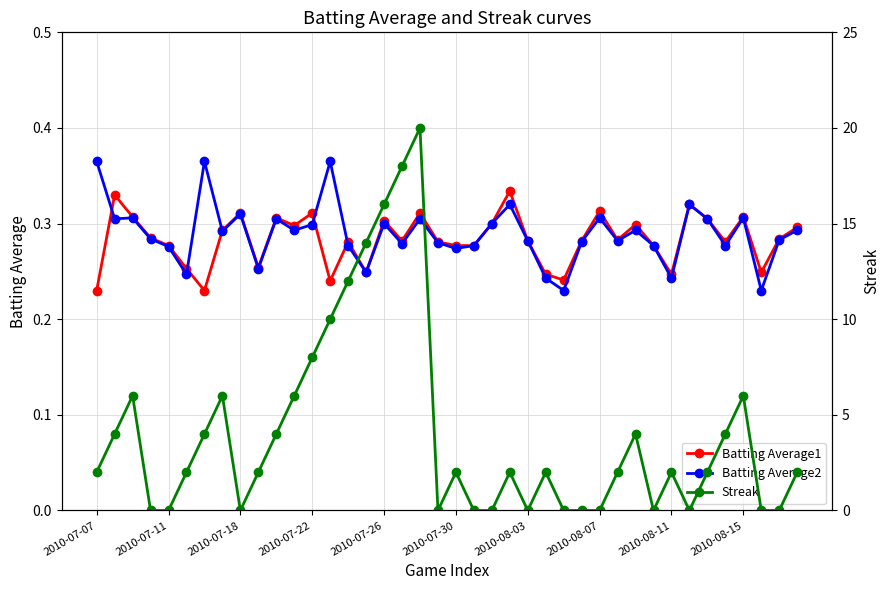

What is the difference between the second highest and second lowest values in the Streak series?

18.0